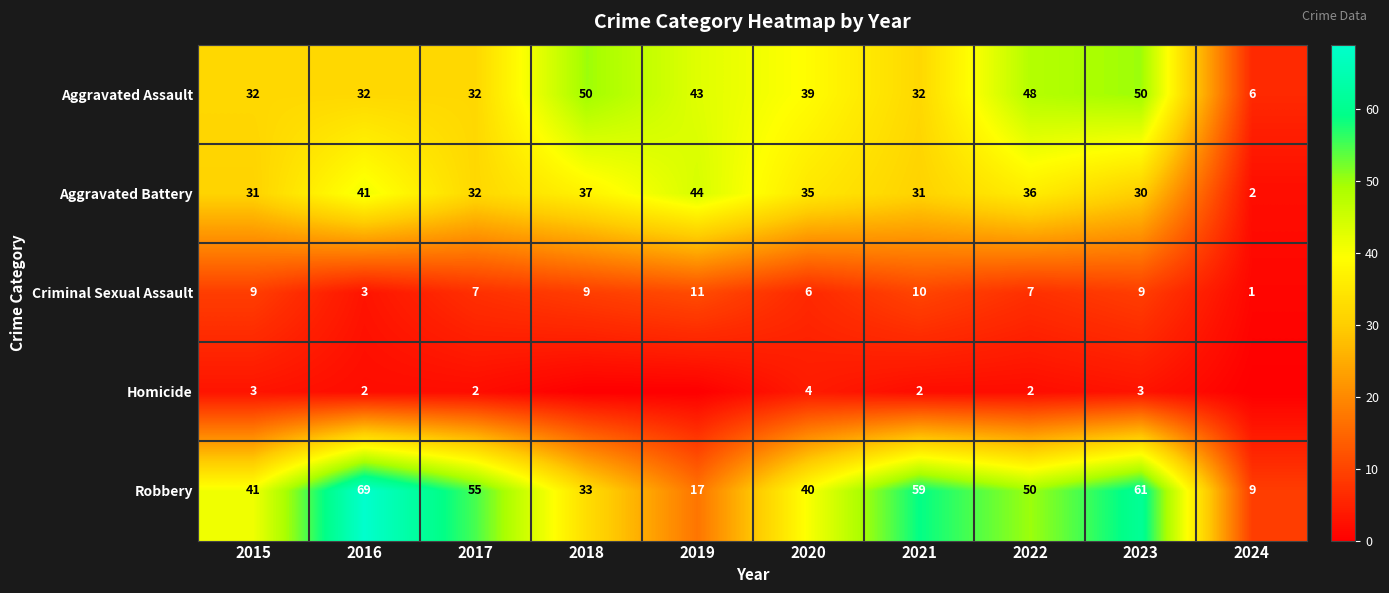

At which label does Aggravated Assault reach its minimum?

2024